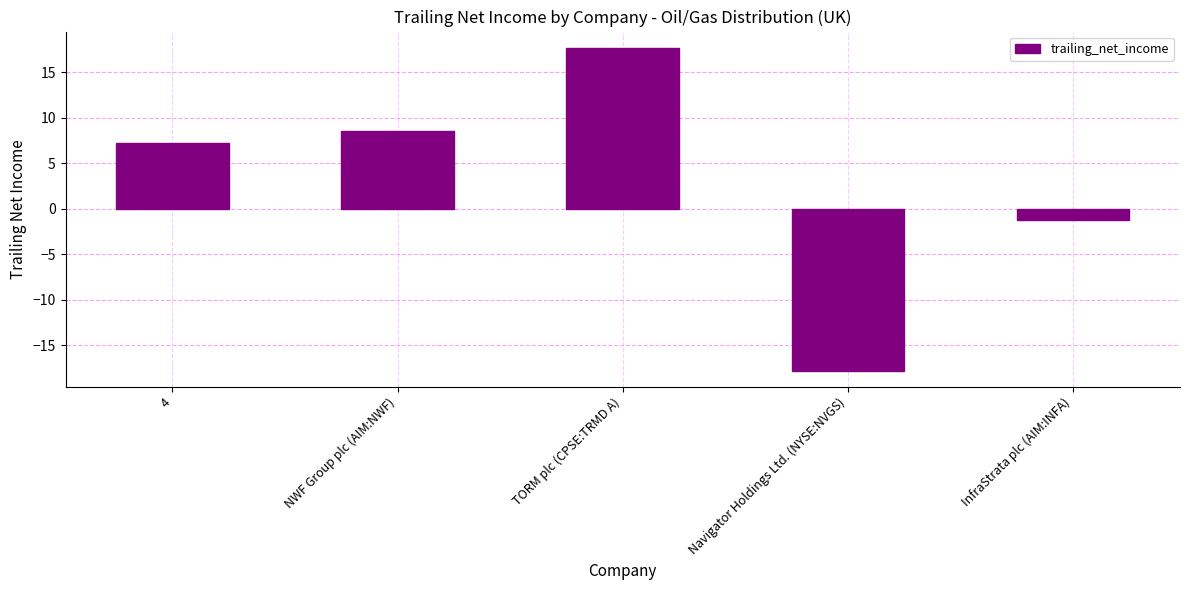

How many values are above zero?

3